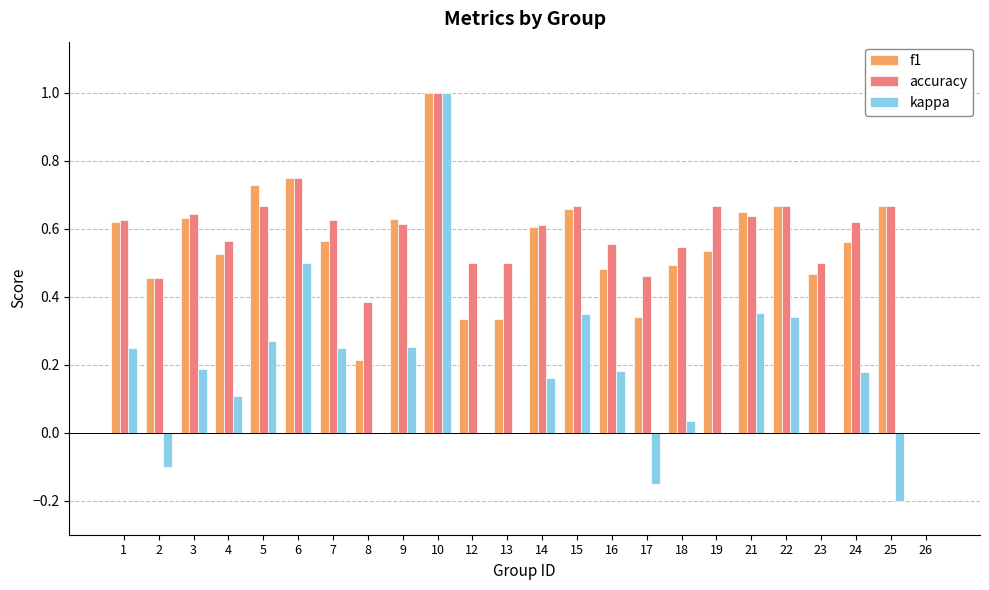

What is the sum of all f1 values?

12.9